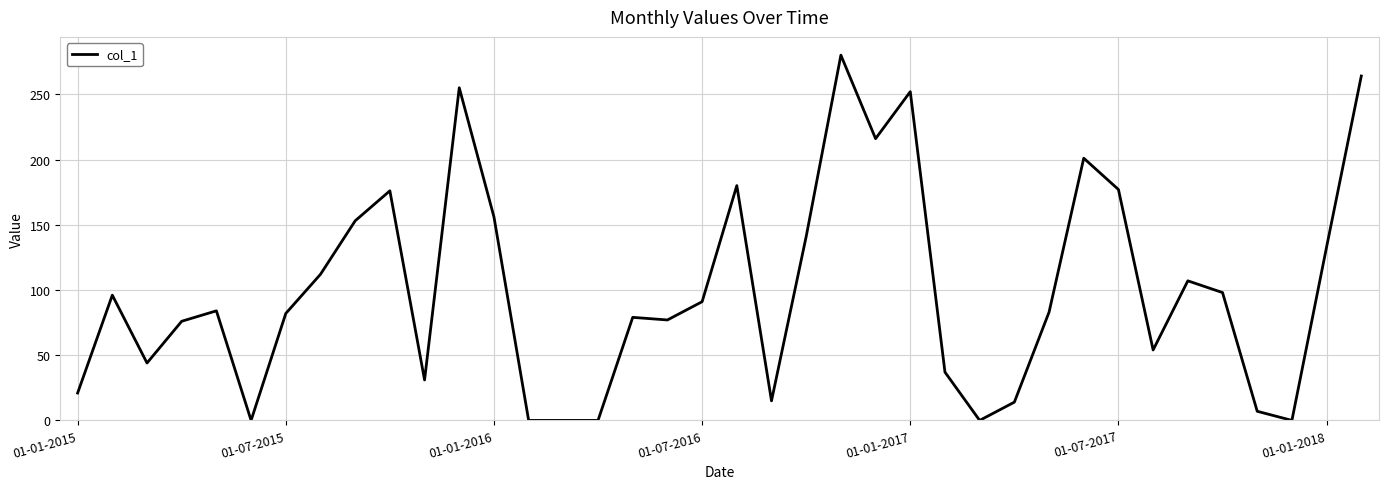

What is the greatest value displayed?

280